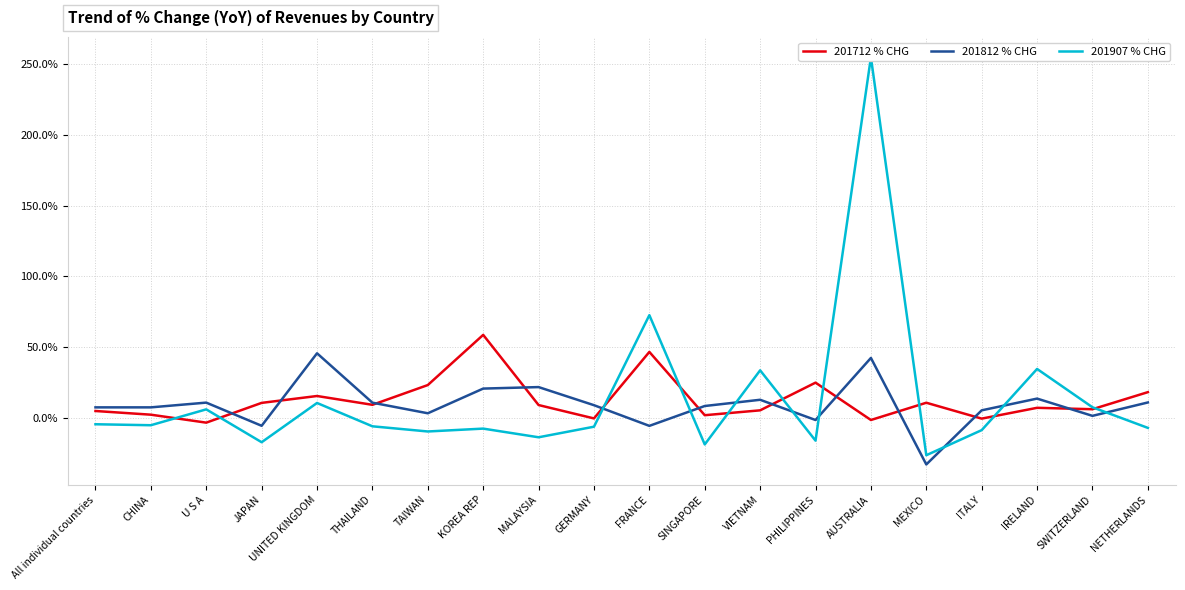

List the series in order of their peak value, lowest first.

201812 % CHG, 201712 % CHG, 201907 % CHG